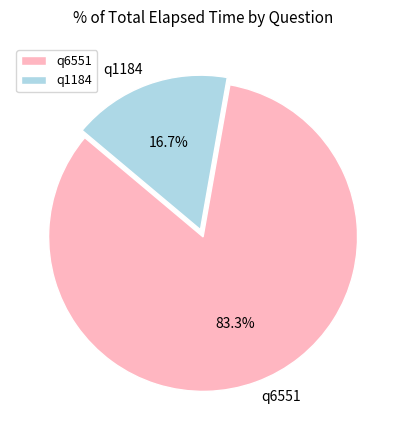

Which slice is the smallest?

q1184